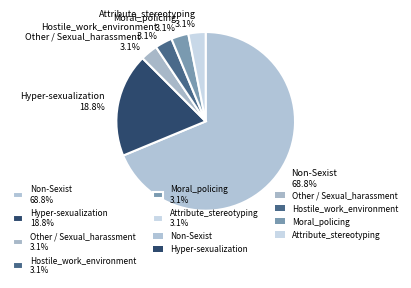

To the nearest percent, what is the difference between the largest and smallest slice percentages?

66%